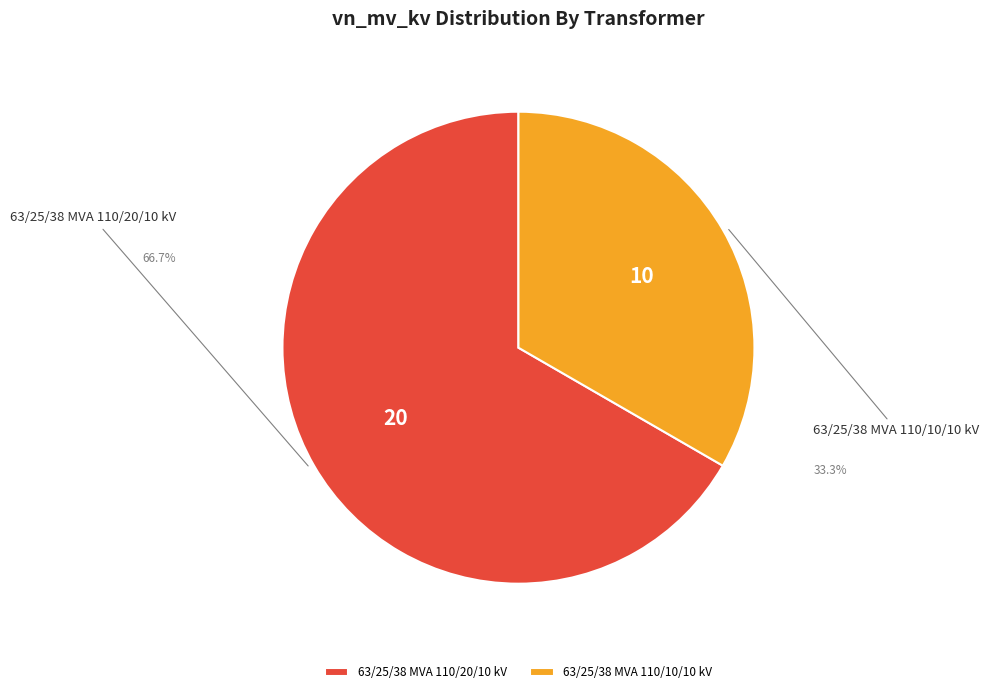

Is the sum of 63/25/38 MVA 110/10/10 kV and 63/25/38 MVA 110/20/10 kV greater than half?

Yes